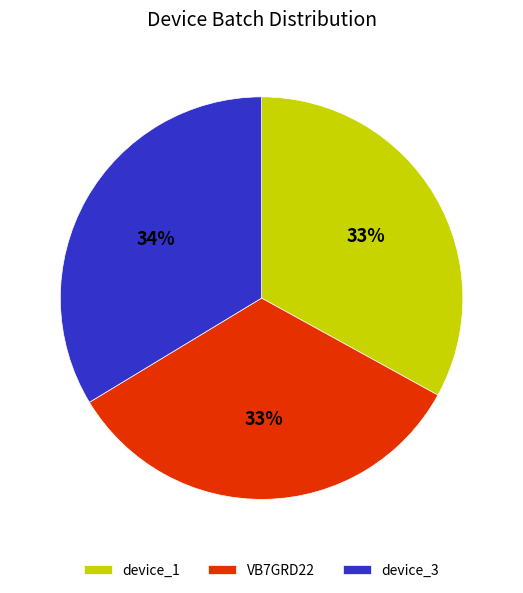

Is there a majority slice in this chart?

No